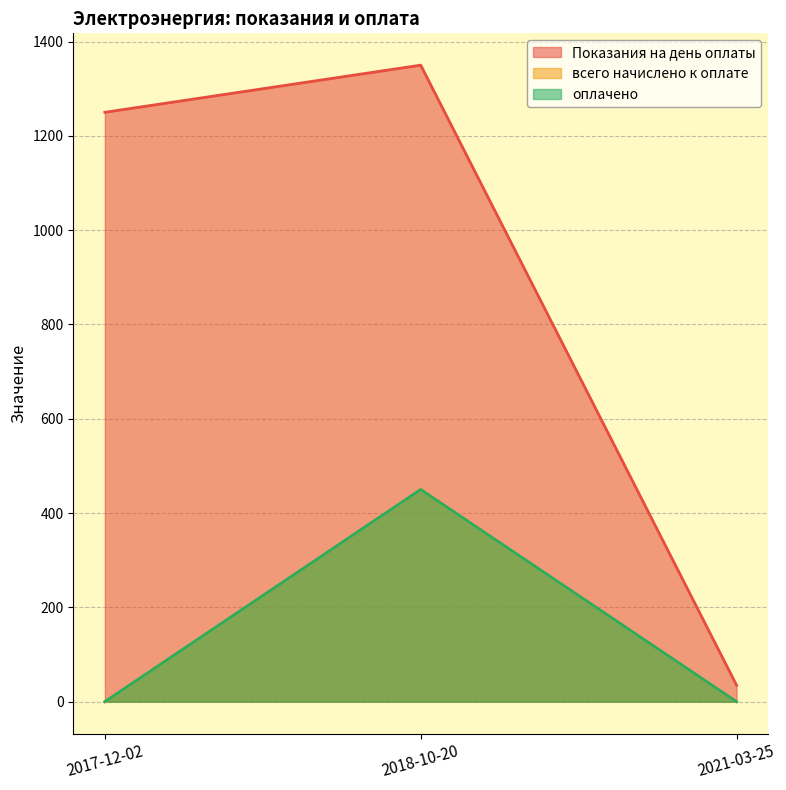

The оплачено series shows 0 at 2017-12-02. True or false?

True